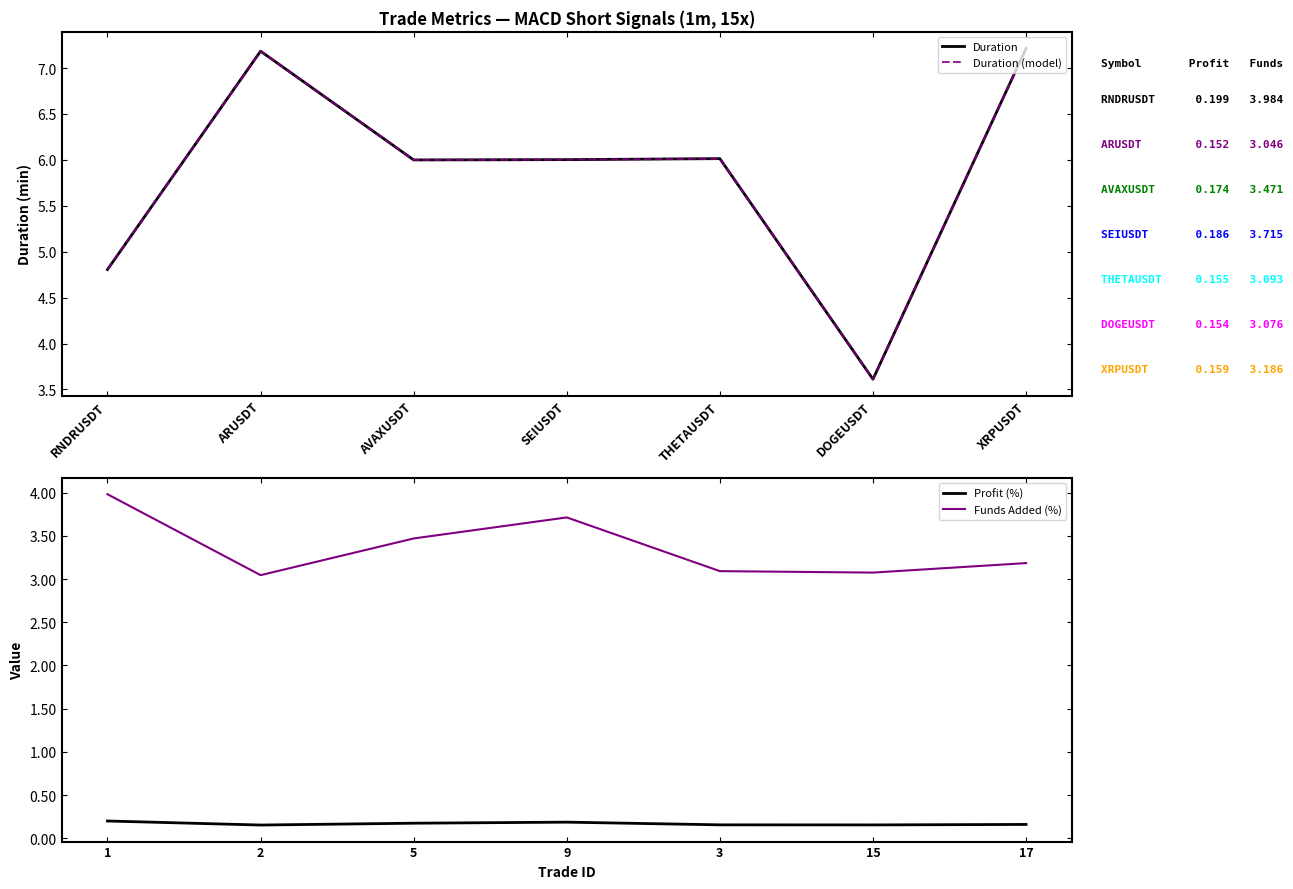

True or false: Profit (%) and Funds Added (%) cross at least once.

False